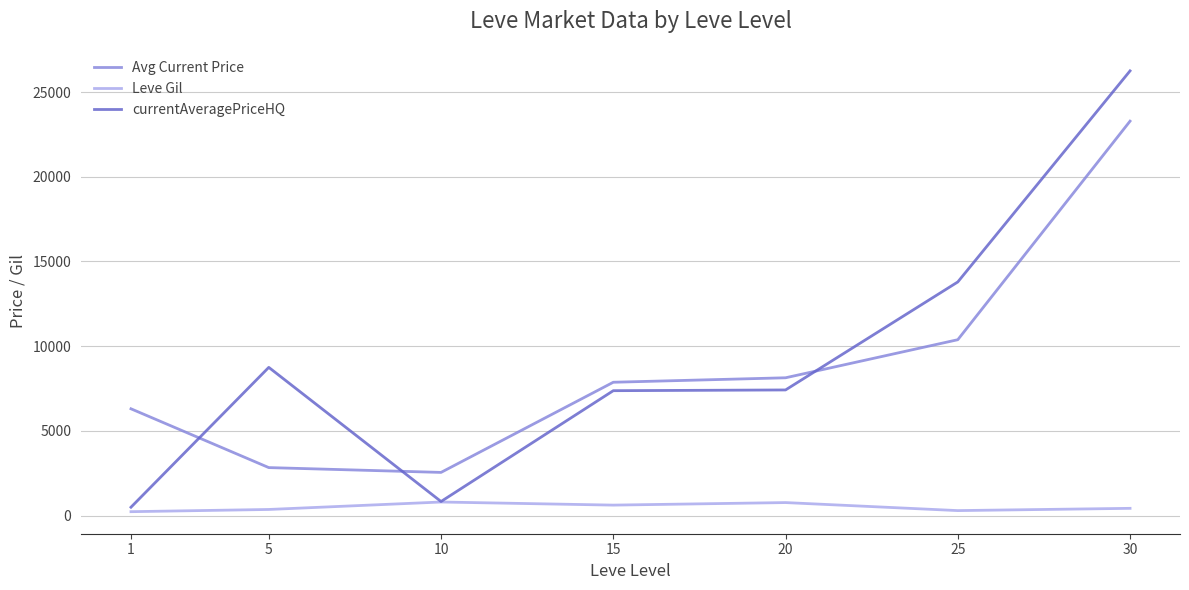

True or false: Leve Gil has a value of 803.3 at 10.

True